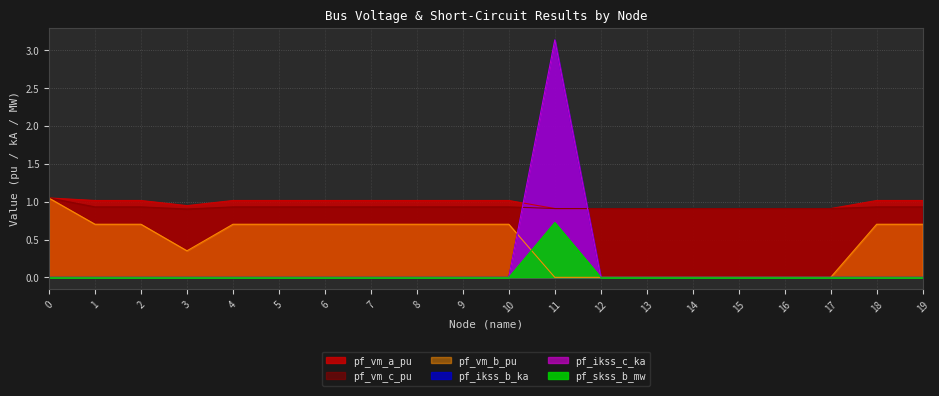

Which series changed the most between 6 and 12?

pf_vm_b_pu